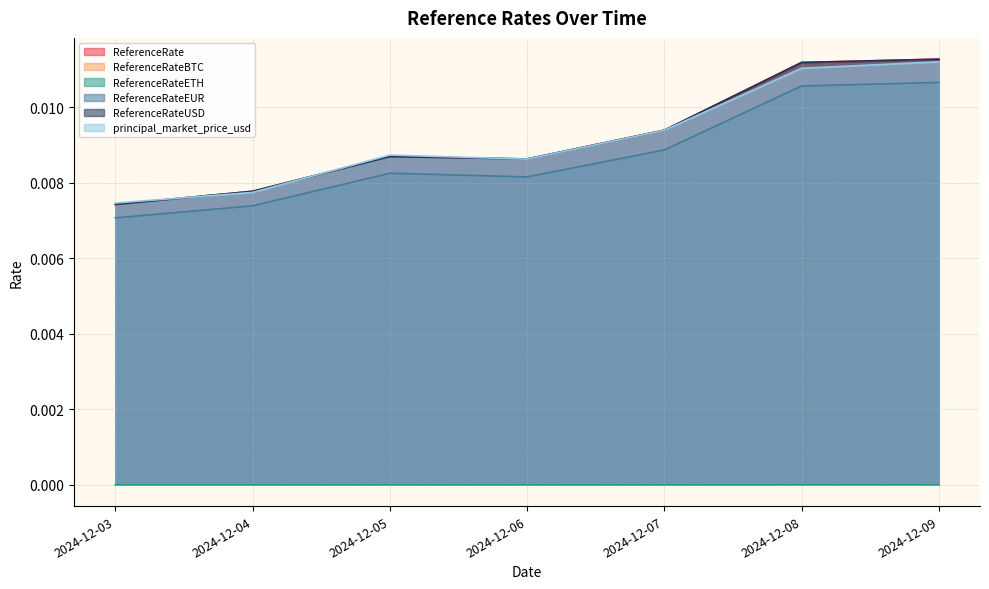

Count the ReferenceRate values in the range 0 to 1.

7